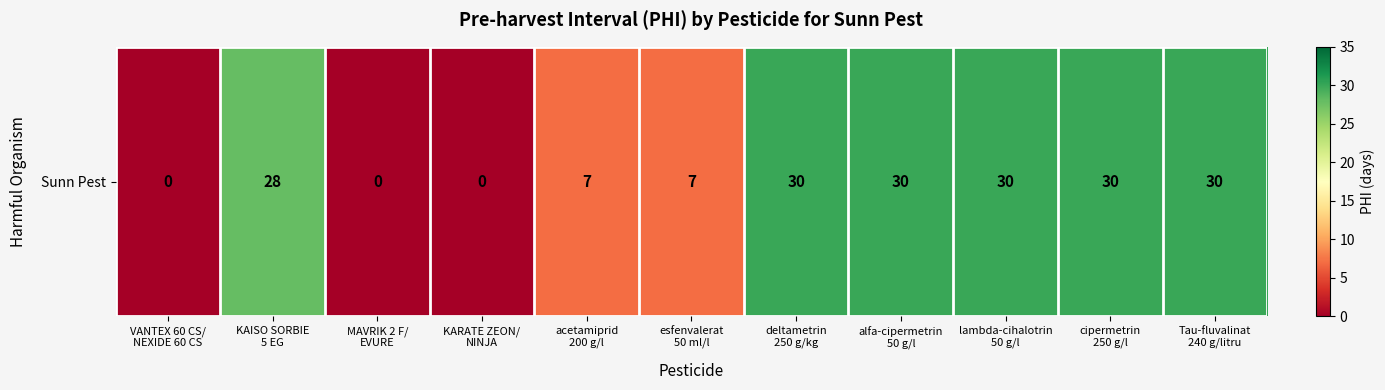

Between KAISO SORBIE
5 EG and deltametrin
250 g/kg, which is larger?

deltametrin
250 g/kg